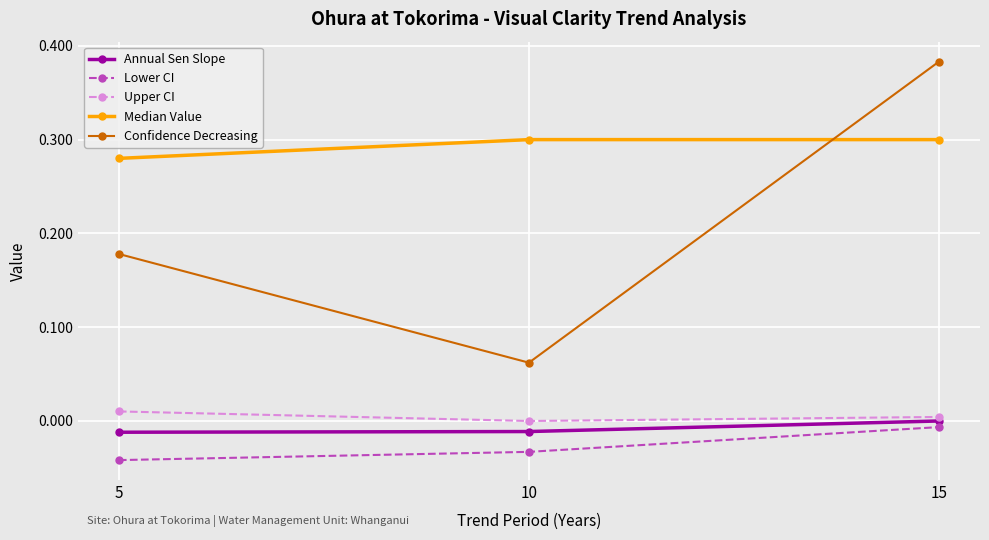

Rank the series at 5 from highest to lowest value.

Median Value, Confidence Decreasing, Upper CI, Annual Sen Slope, Lower CI